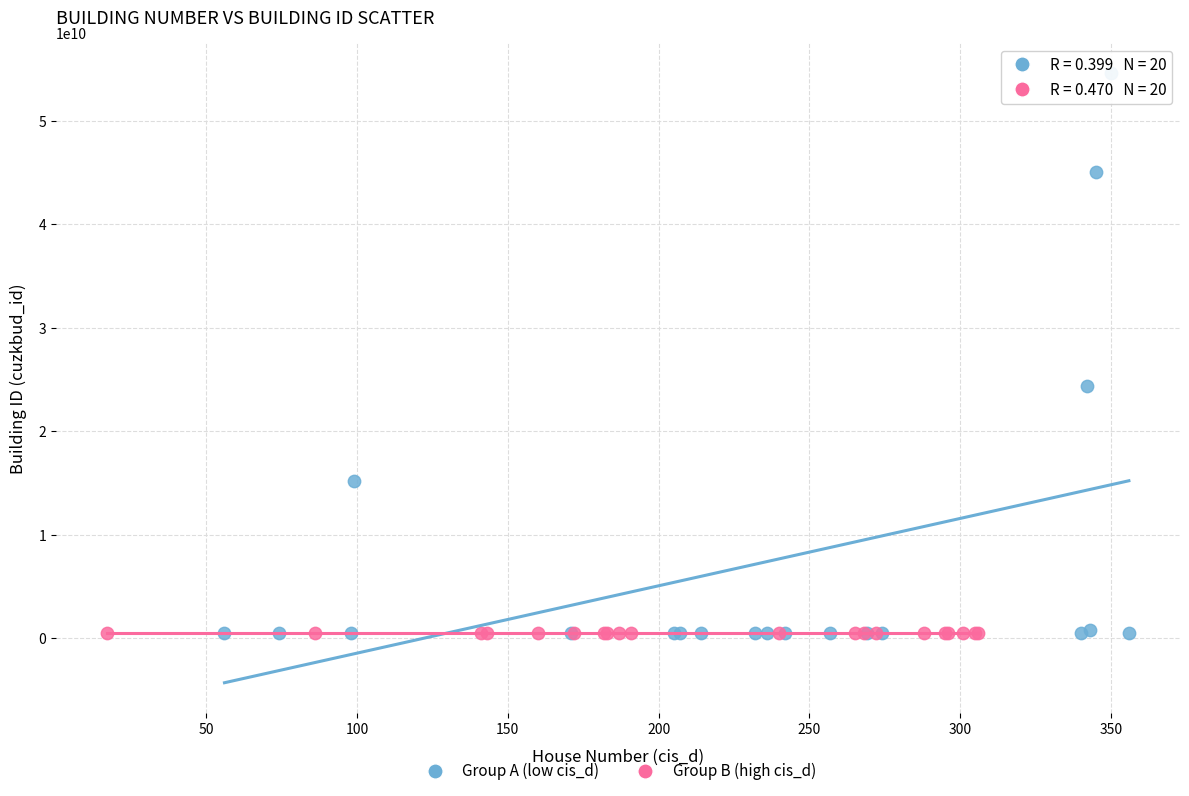

Which series contains the highest Y value?

Group A (low cis_d)